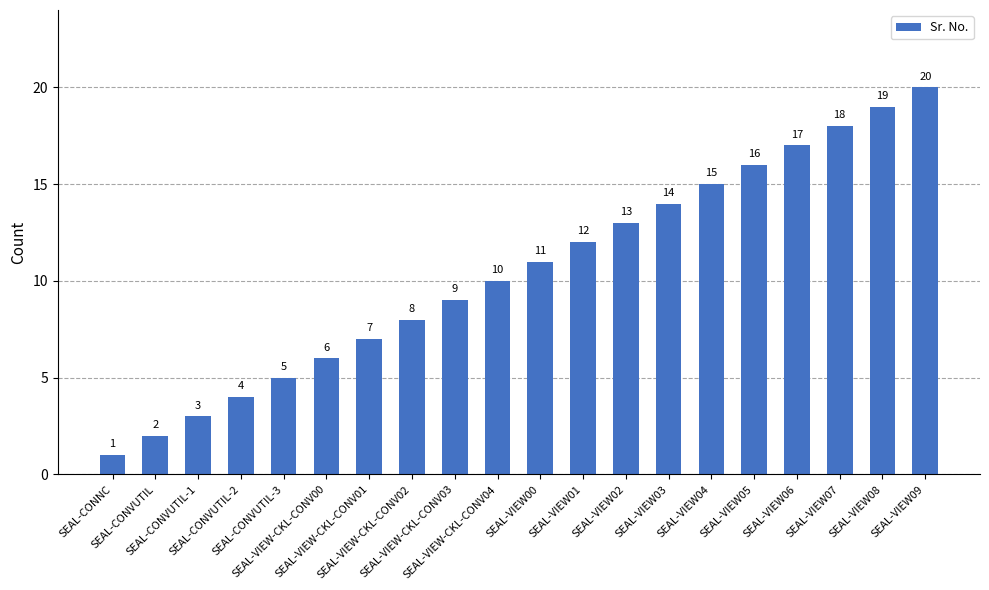

What is the difference between the maximum and minimum values?

19